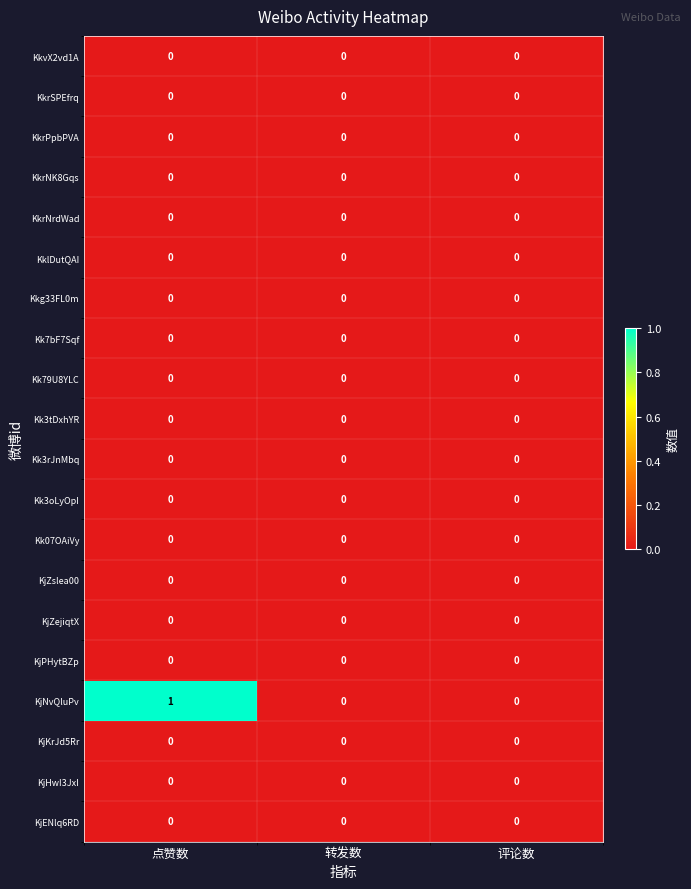

What is the difference between the highest and lowest values at 点赞数?

1